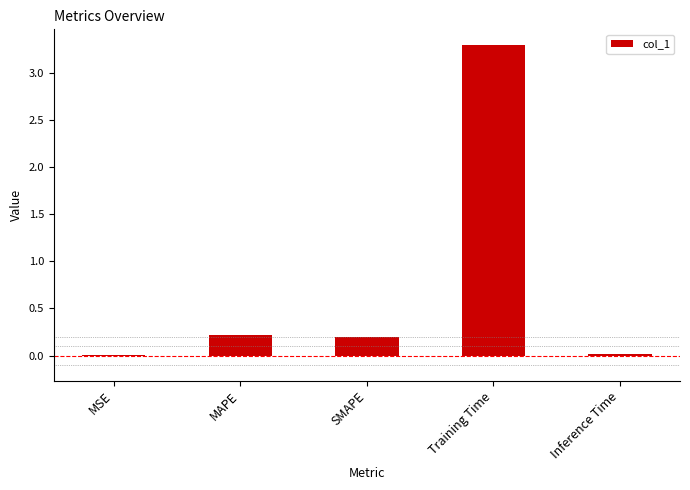

What is the sum of all values?

3.7